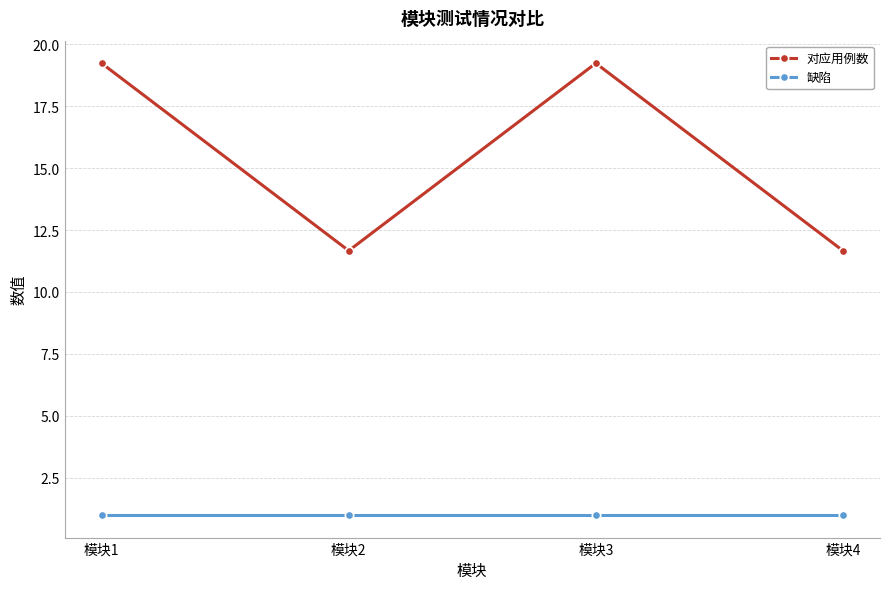

Reading left to right, transcribe all the data shown in this chart.

对应用例数: 模块1=19.2	模块2=11.7	模块3=19.2	模块4=11.7
缺陷: 模块1=1.0	模块2=1.0	模块3=1.0	模块4=1.0